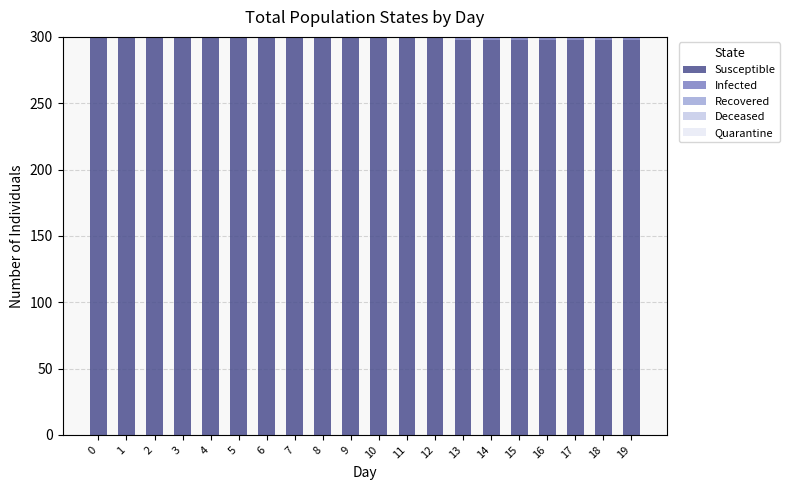

Are the bars grouped side by side (vs. stacked)?

No